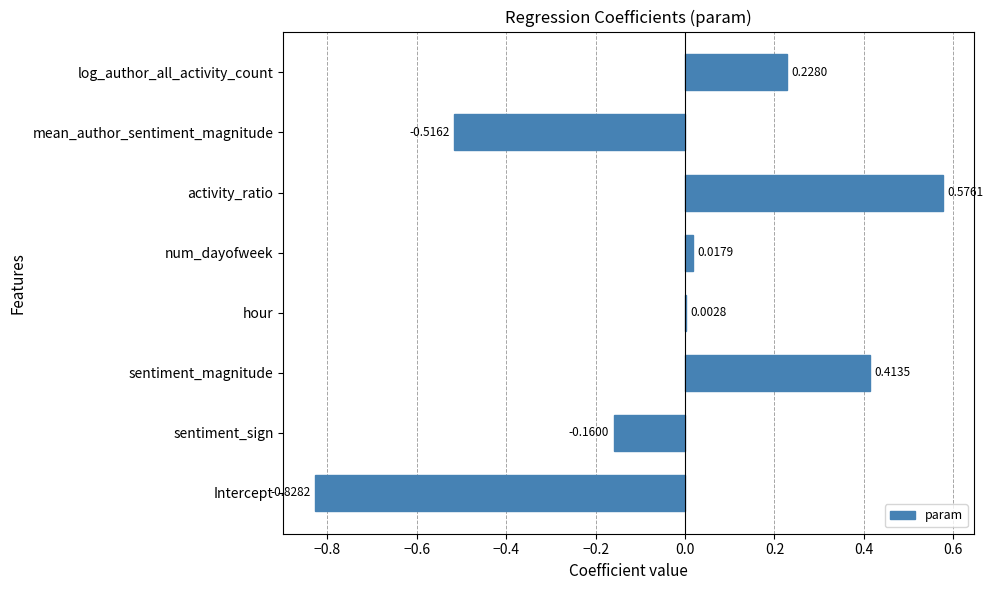

What is the sum of all values?

-0.3